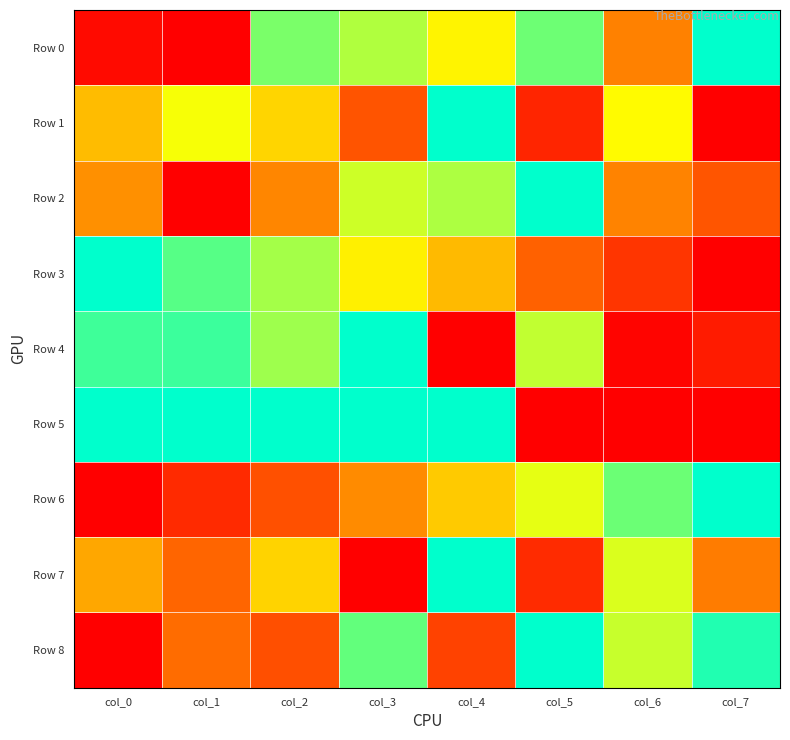

Reading left to right, transcribe all the data shown in this chart.

Row 0: col_0=0.0	col_1=0.0	col_2=0.8	col_3=0.8	col_4=0.6	col_5=0.9	col_6=0.4	col_7=1.0
Row 1: col_0=0.5	col_1=0.7	col_2=0.6	col_3=0.3	col_4=1.0	col_5=0.1	col_6=0.7	col_7=0.0
Row 2: col_0=0.4	col_1=0.0	col_2=0.4	col_3=0.7	col_4=0.8	col_5=1.0	col_6=0.4	col_7=0.3
Row 3: col_0=1.0	col_1=0.9	col_2=0.8	col_3=0.6	col_4=0.5	col_5=0.3	col_6=0.2	col_7=0.0
Row 4: col_0=0.9	col_1=0.9	col_2=0.8	col_3=1.0	col_4=0.0	col_5=0.7	col_6=0.0	col_7=0.1
Row 5: col_0=1.0	col_1=1.0	col_2=1.0	col_3=1.0	col_4=1.0	col_5=0.0	col_6=0.0	col_7=0.0
Row 6: col_0=0.0	col_1=0.1	col_2=0.3	col_3=0.4	col_4=0.6	col_5=0.7	col_6=0.9	col_7=1.0
Row 7: col_0=0.5	col_1=0.3	col_2=0.6	col_3=0.0	col_4=1.0	col_5=0.1	col_6=0.7	col_7=0.4
Row 8: col_0=0.0	col_1=0.3	col_2=0.3	col_3=0.9	col_4=0.2	col_5=1.0	col_6=0.7	col_7=1.0